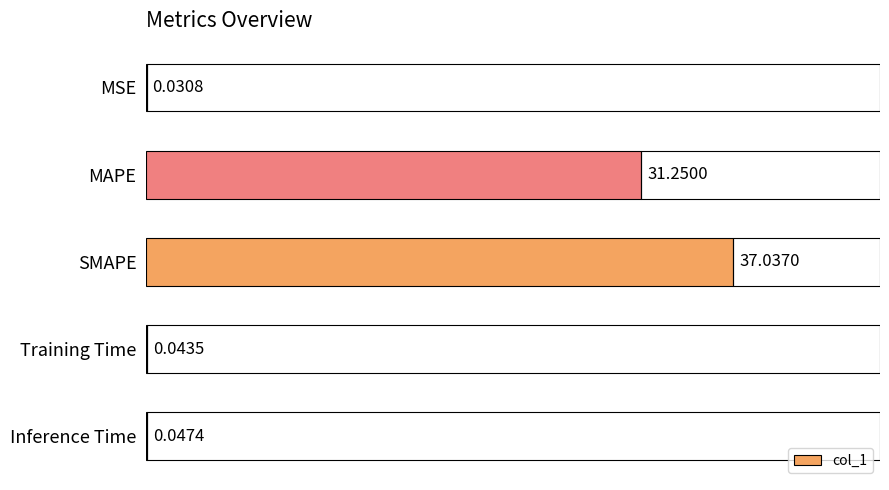

What is the change in value from SMAPE to Inference Time?

-37.0